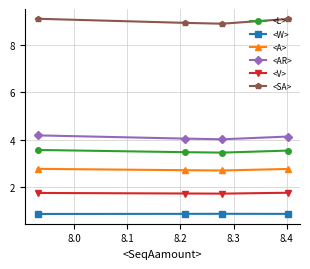

What is the sum of all <W> values?

3.4